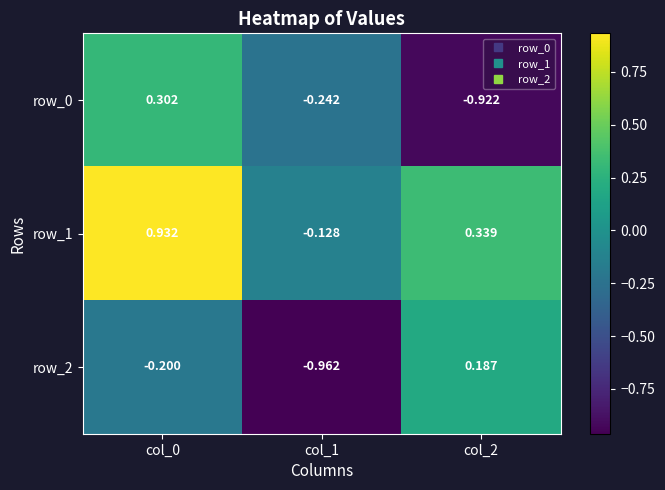

At which category does the chart reach its minimum across all series?

col_1